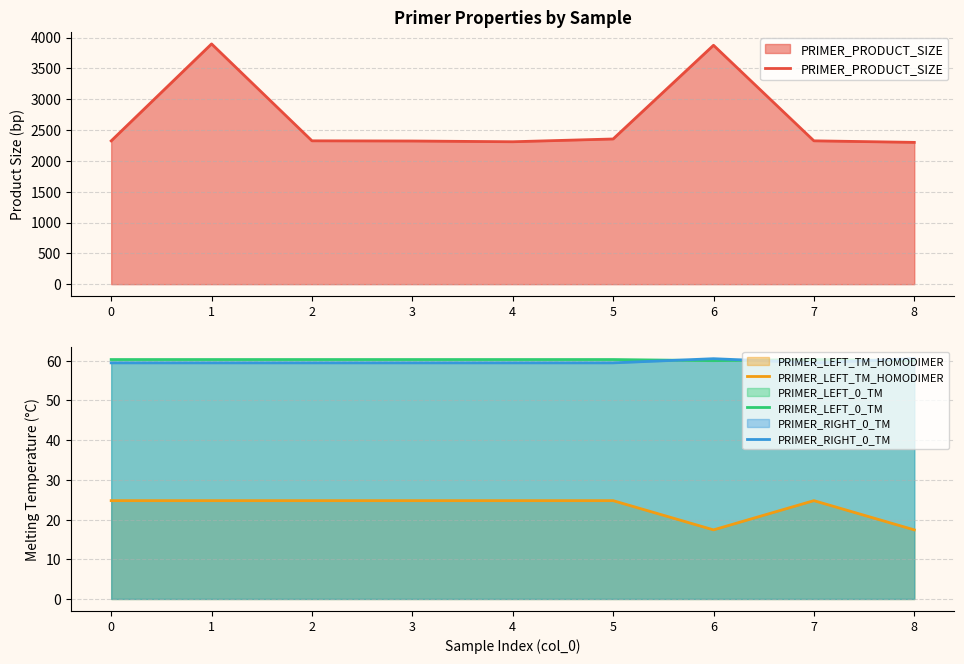

How many lines are shown in the chart?

4